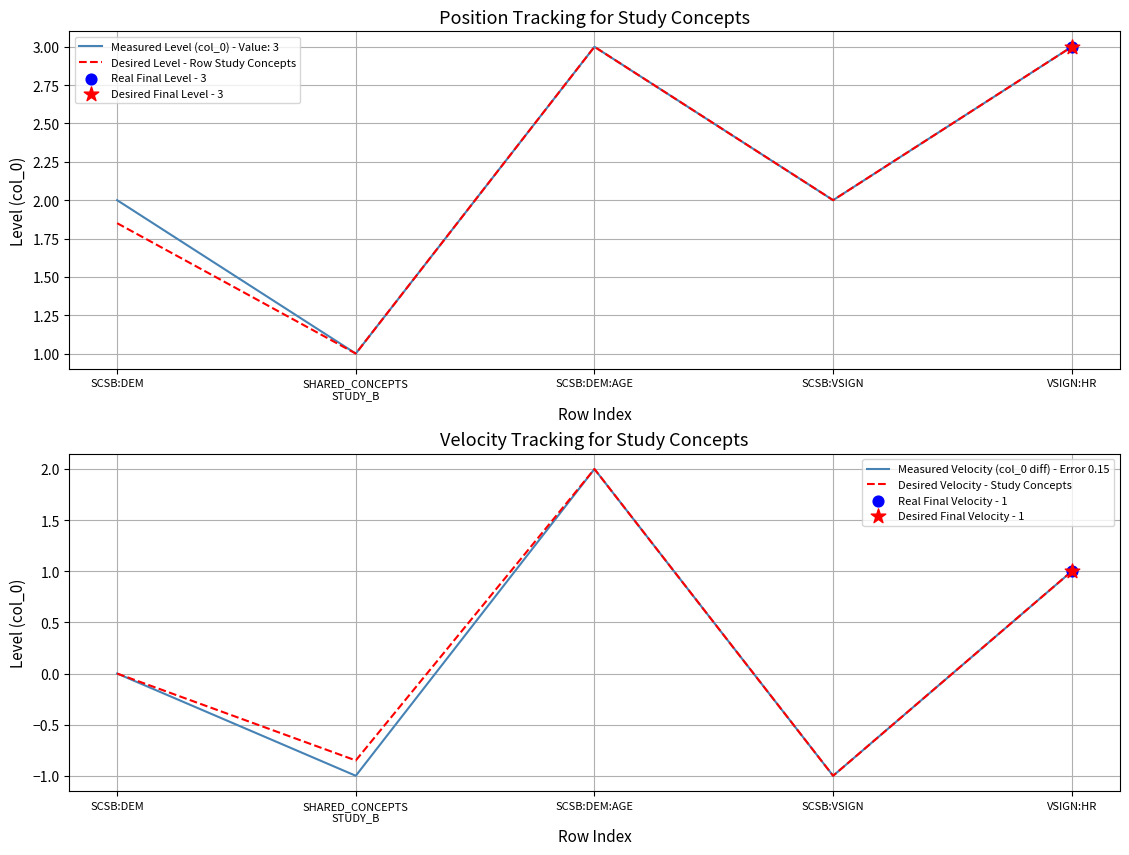

Which series reaches the minimum Y coordinate?

Measured Velocity (col_0 diff) - Error 0.15